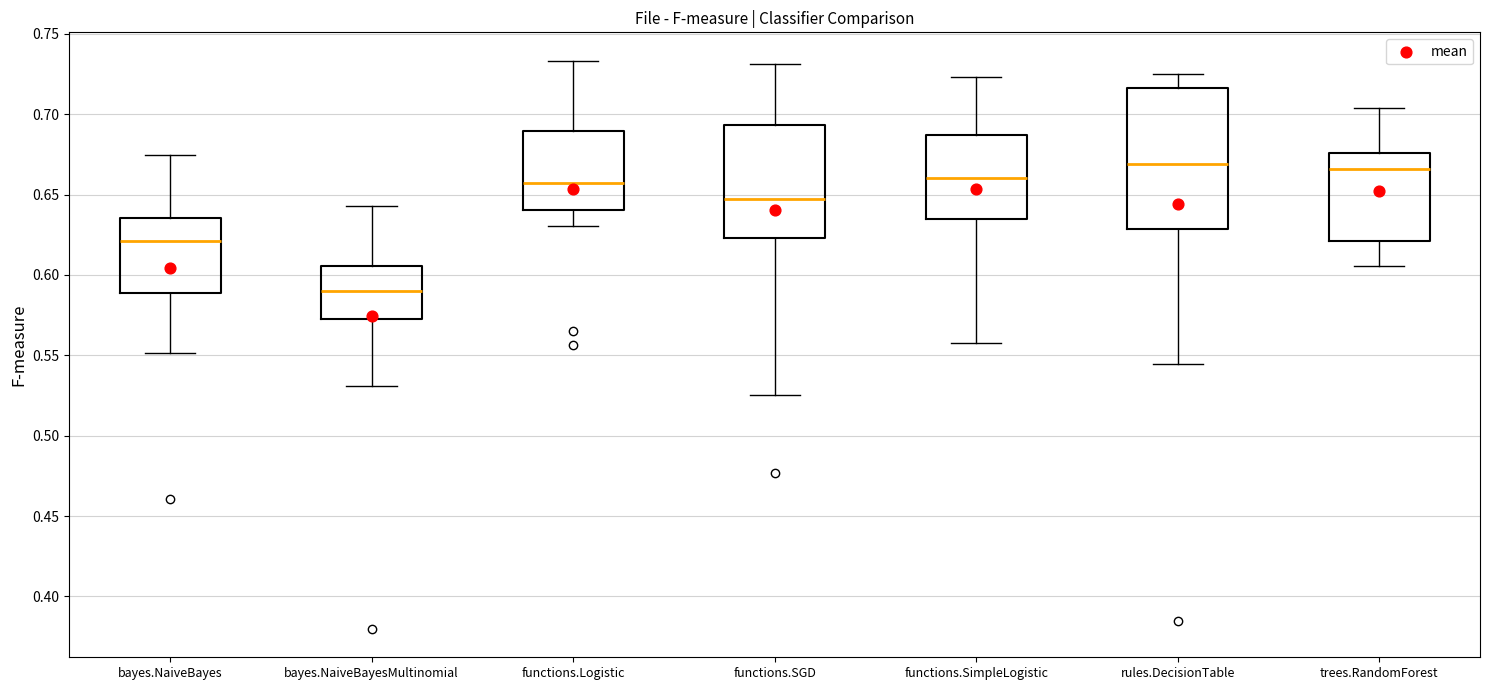

Where is the upper edge of the box for rules.DecisionTable on the y-axis? The values are not printed on the chart, so give them approximately, as read against the axis.

0.715